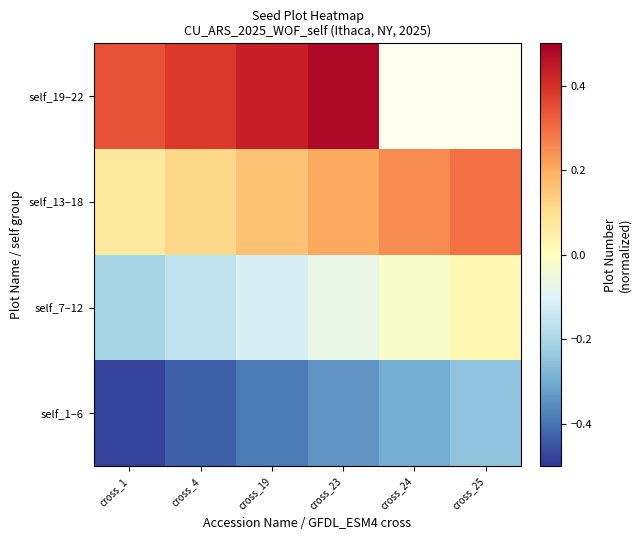

Which label corresponds to the largest value in the chart?

cross_23